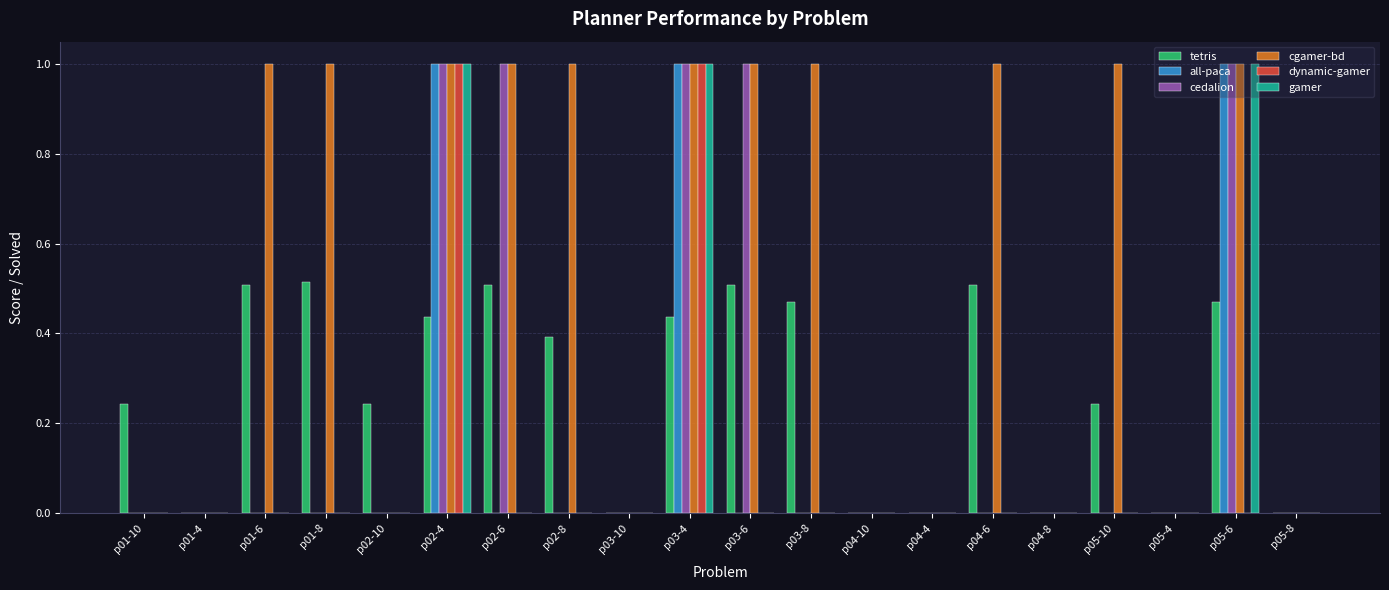

Is the value of all-paca at p01-8 greater than the value of cgamer-bd at p04-6?

No